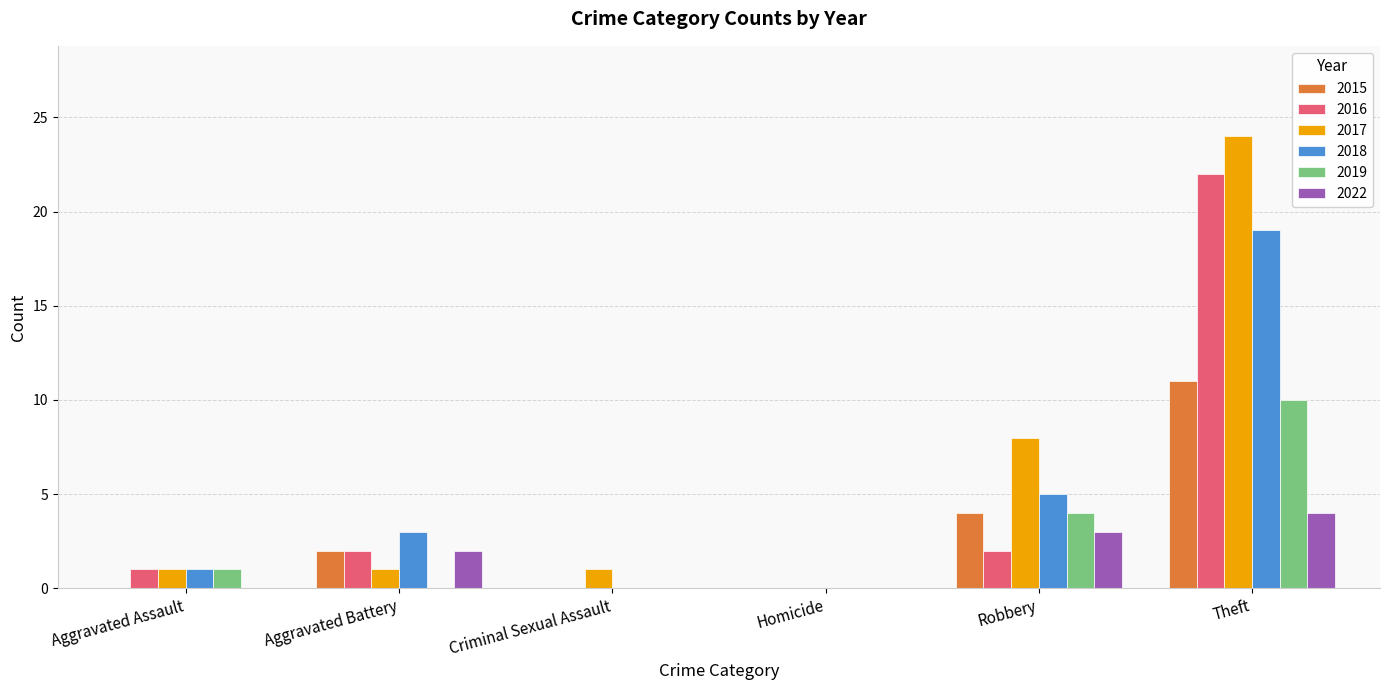

What is the sum of all 2015 values?

17